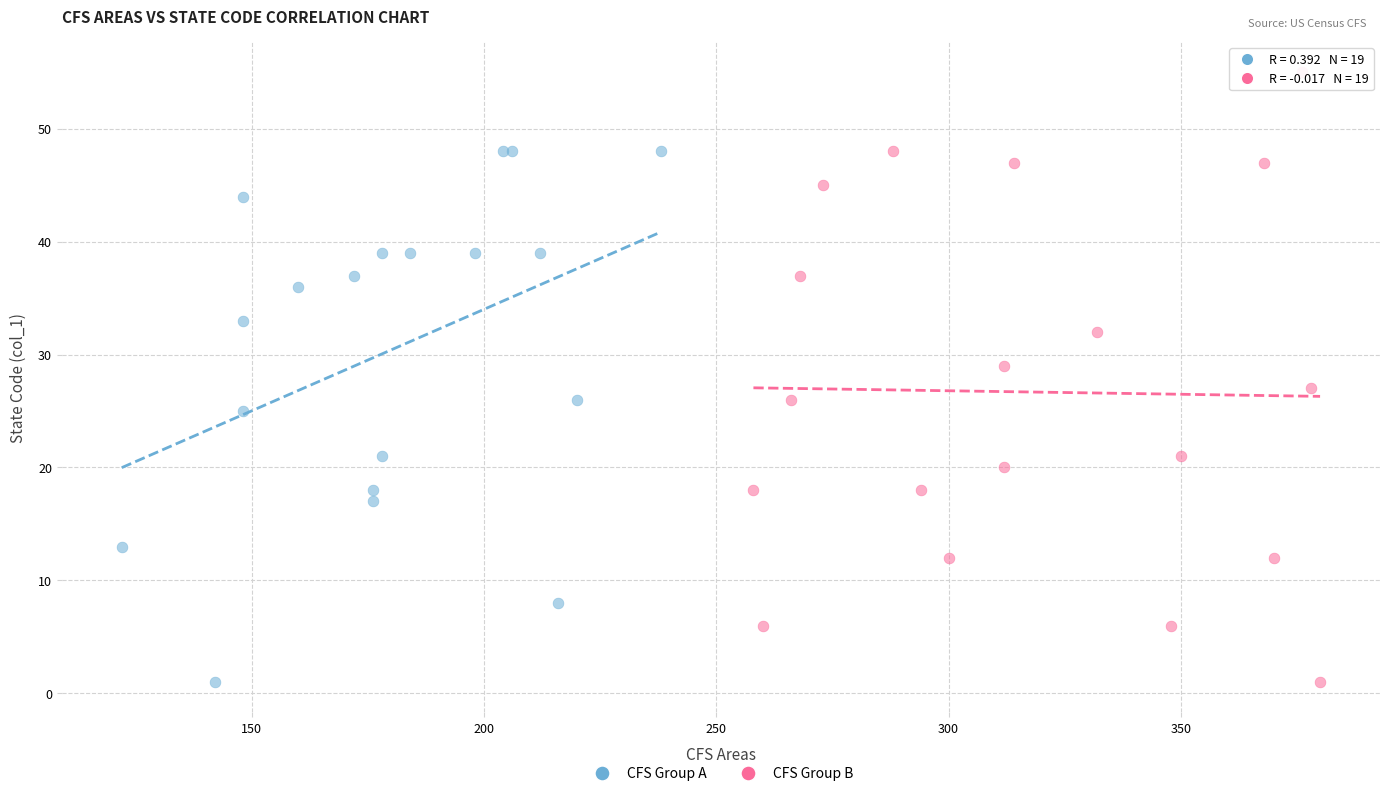

Which series contains the highest Y value?

CFS Group B